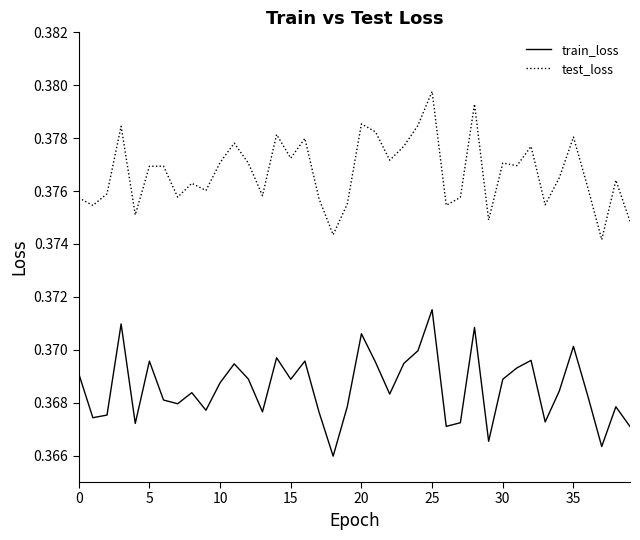

True or false: test_loss and train_loss intersect in this chart.

False